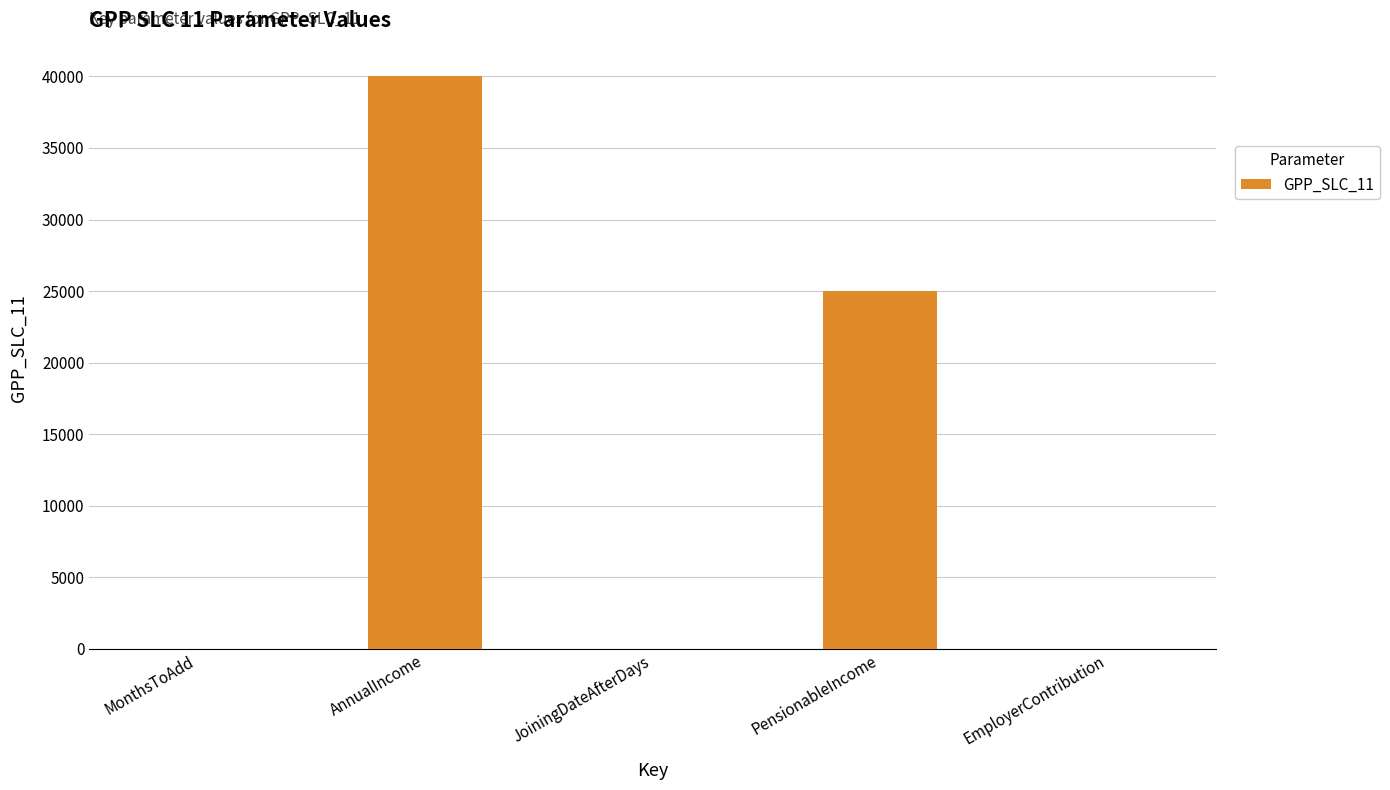

What is the maximum value shown in the chart?

40000.0